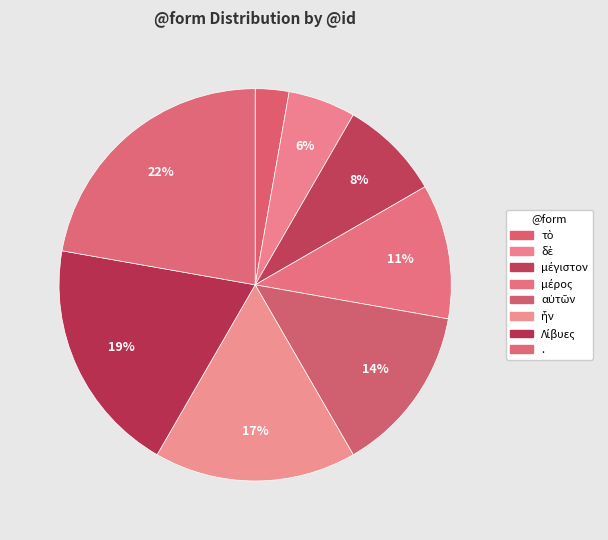

To the nearest percent, what is the combined percentage of . and αὐτῶν?

36%